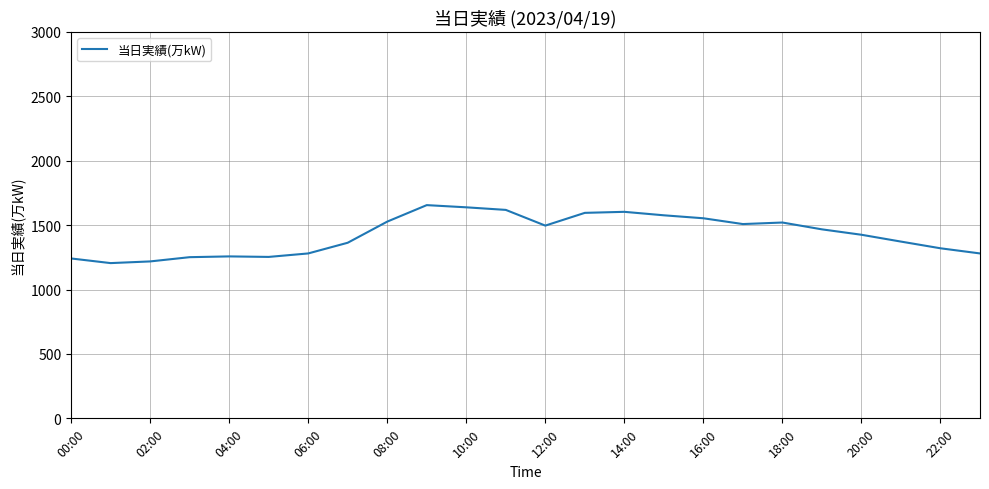

What is the minimum value shown in the chart?

1205